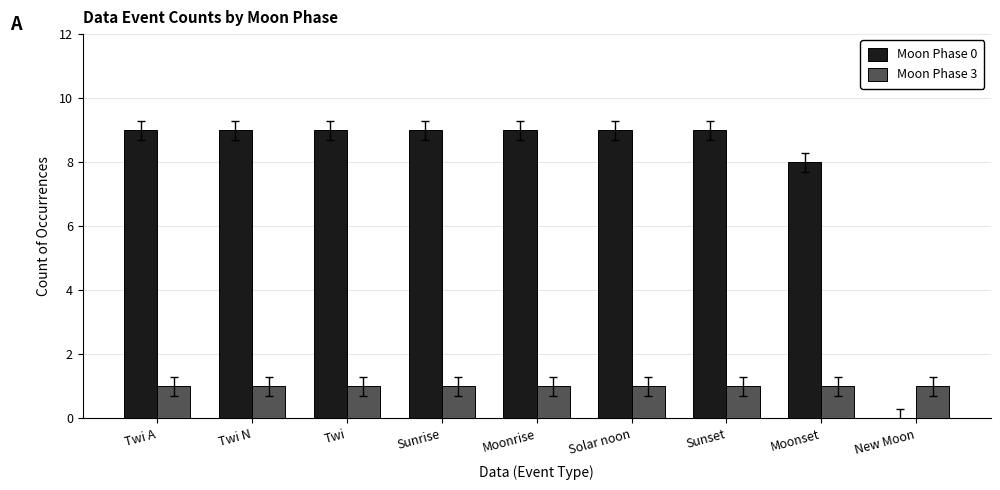

Which series has the largest total across all categories?

Moon Phase 0